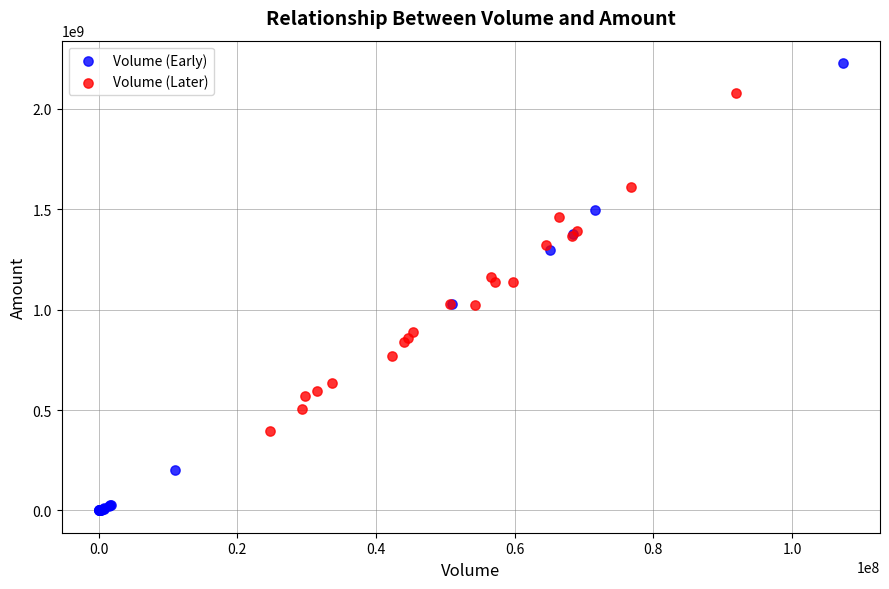

Which series has the largest Y range (max minus min)?

Volume (Early)